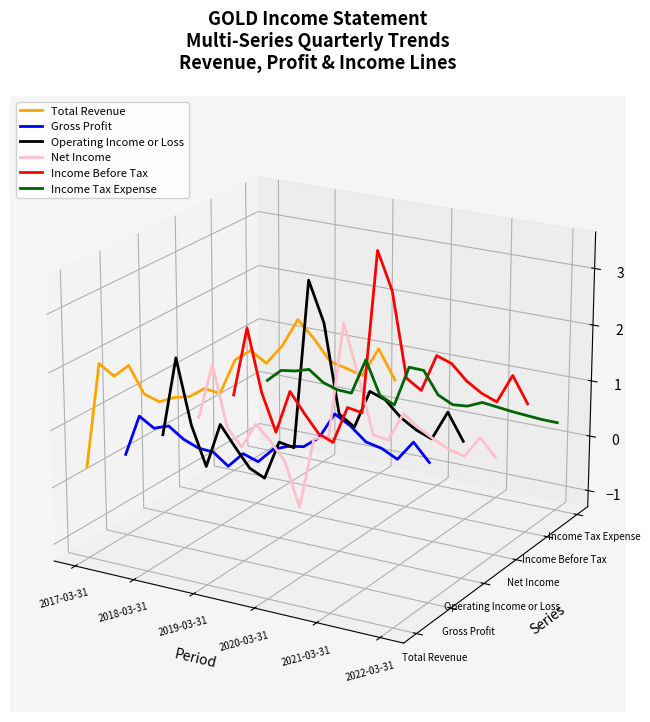

How many values in the Operating Income or Loss series are below 0?

17